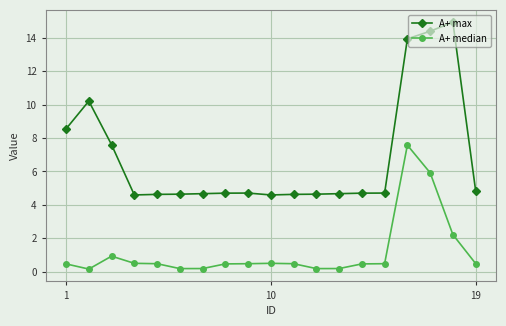

True or false: A+ median and A+ max cross at least once.

False